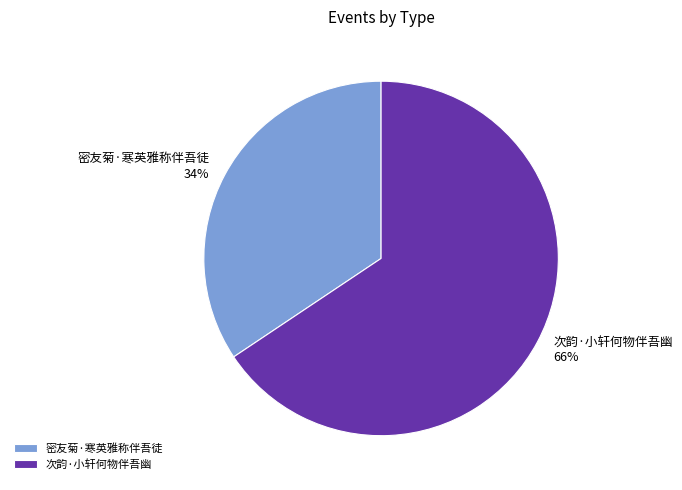

True or false: 密友菊·寒英雅称伴吾徒 accounts for 34% of the total.

True